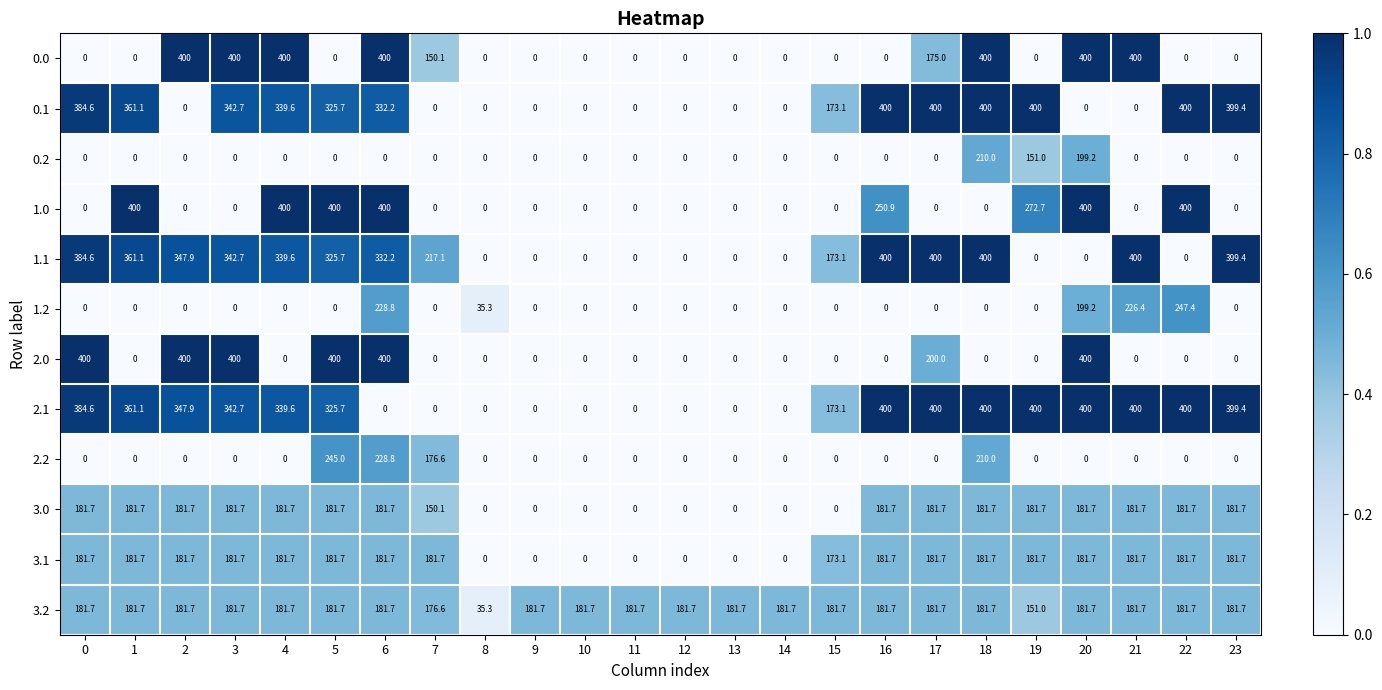

What is the total value across all series at 12?

181.7